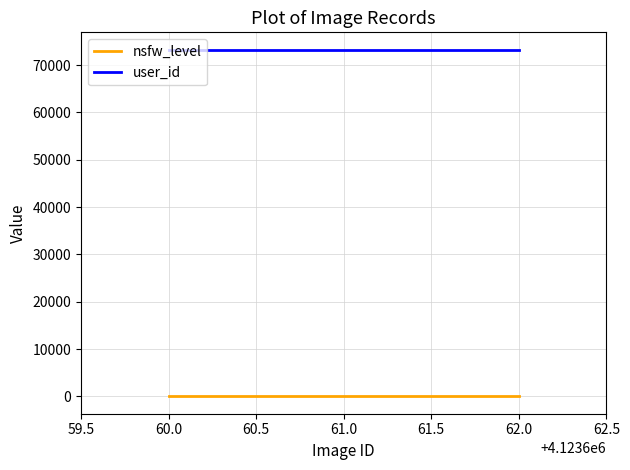

Reading left to right, list all the values displayed in this chart.

nsfw_level: 16	16	16
user_id: 73256	73256	73256